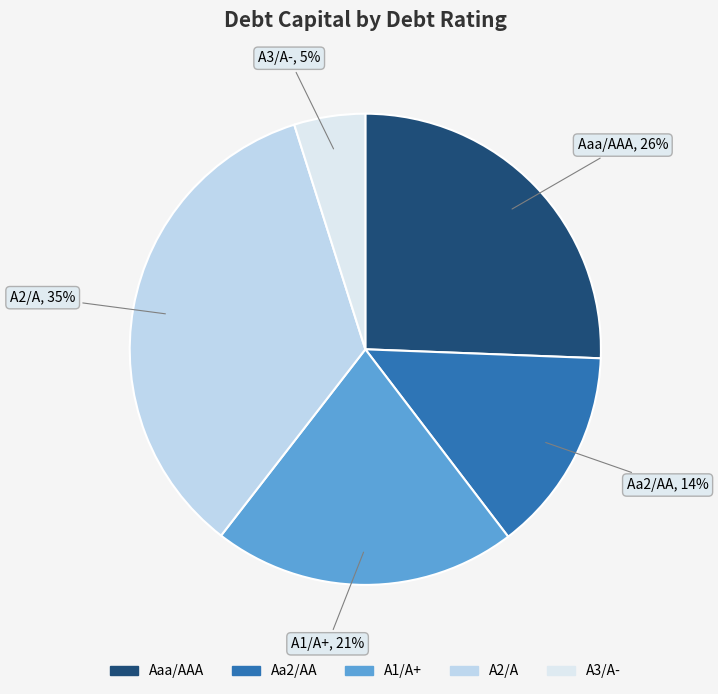

Count the number of slices in the pie.

5